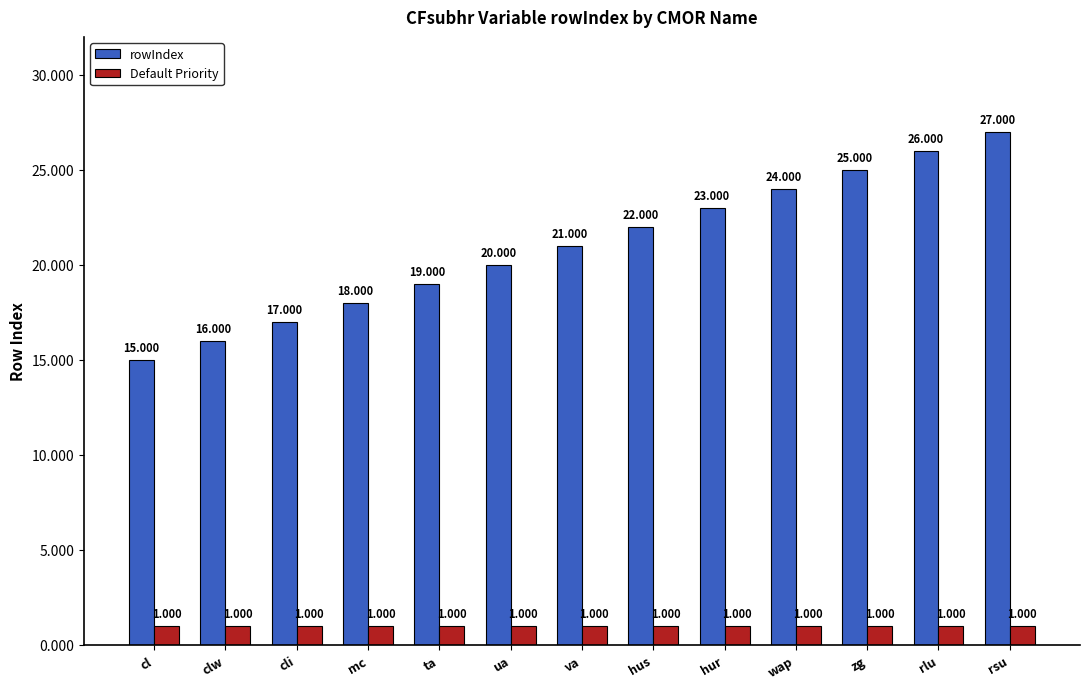

What is the sum of all Default Priority values?

13